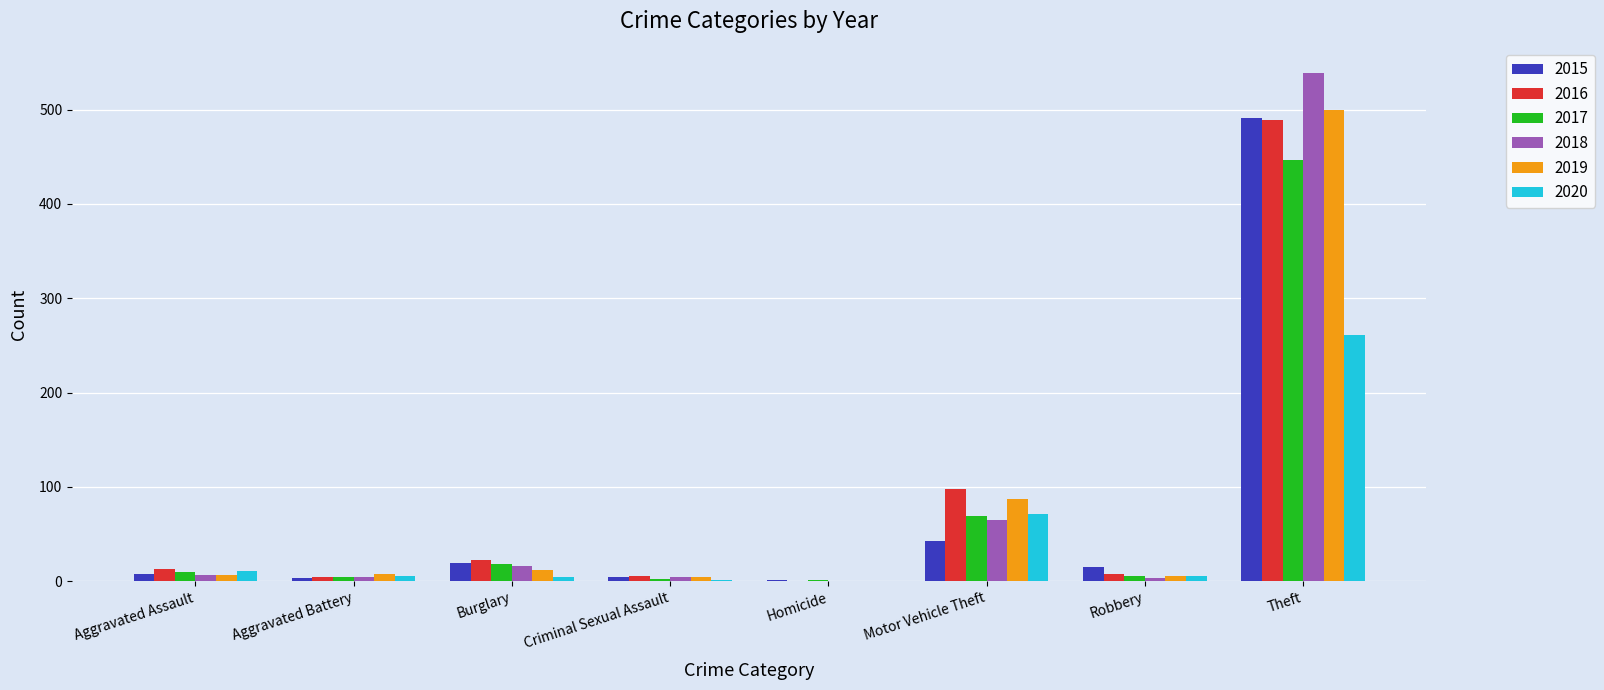

At which label does 2015 first exceed 15?

Burglary